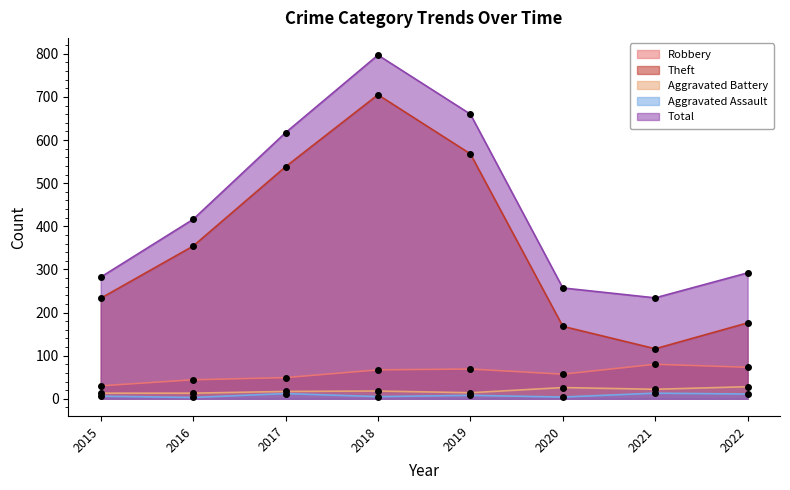

True or false: Aggravated Battery has more than 2 points higher than both neighbors.

False